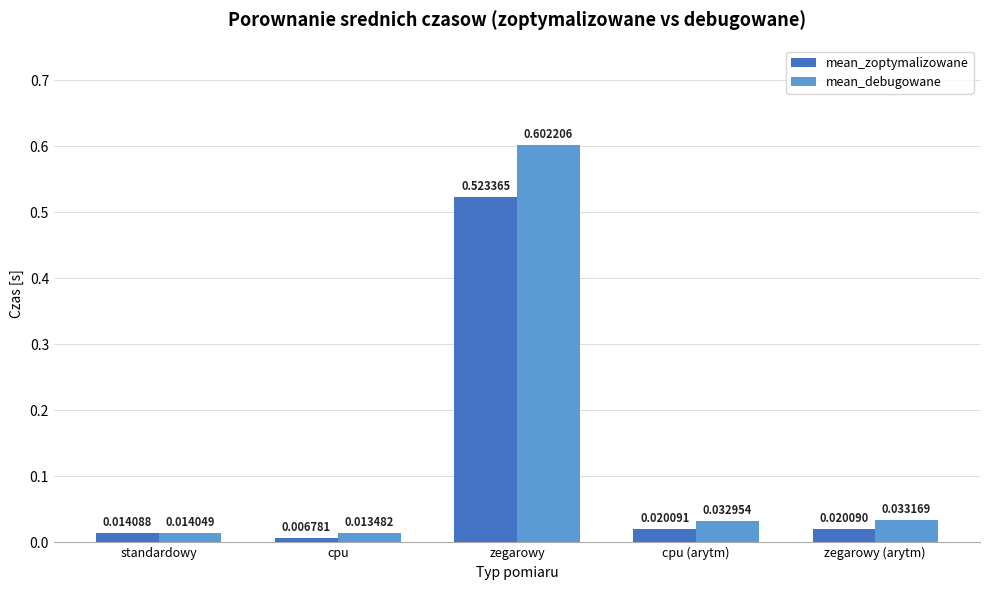

What are all the series names shown in the legend?

mean_zoptymalizowane, mean_debugowane